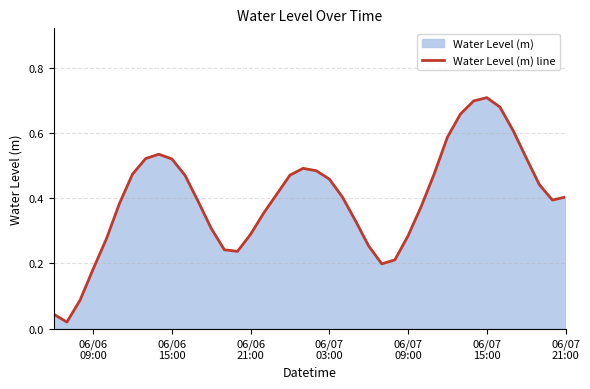

The value at 06/07 15:00 is 0.7. True or false?

True